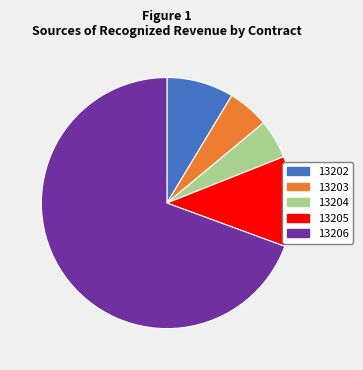

What is the majority slice?

13206